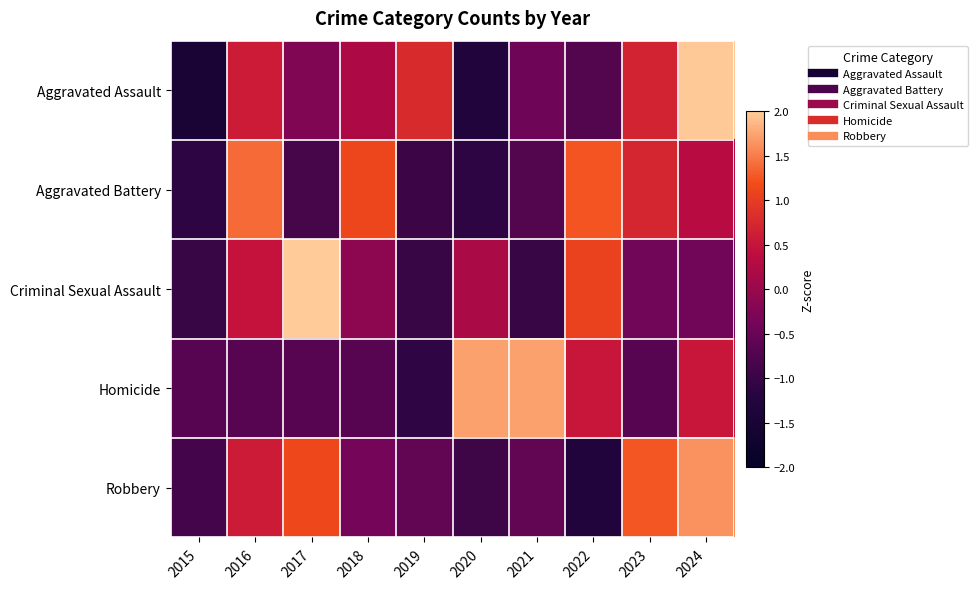

What is the total value across all series at 2015?

-5.2